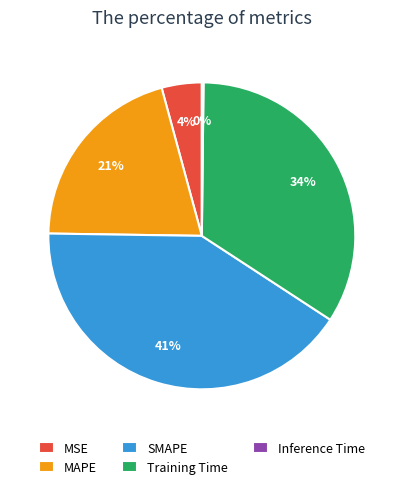

Does MAPE account for over 50% of the chart?

No